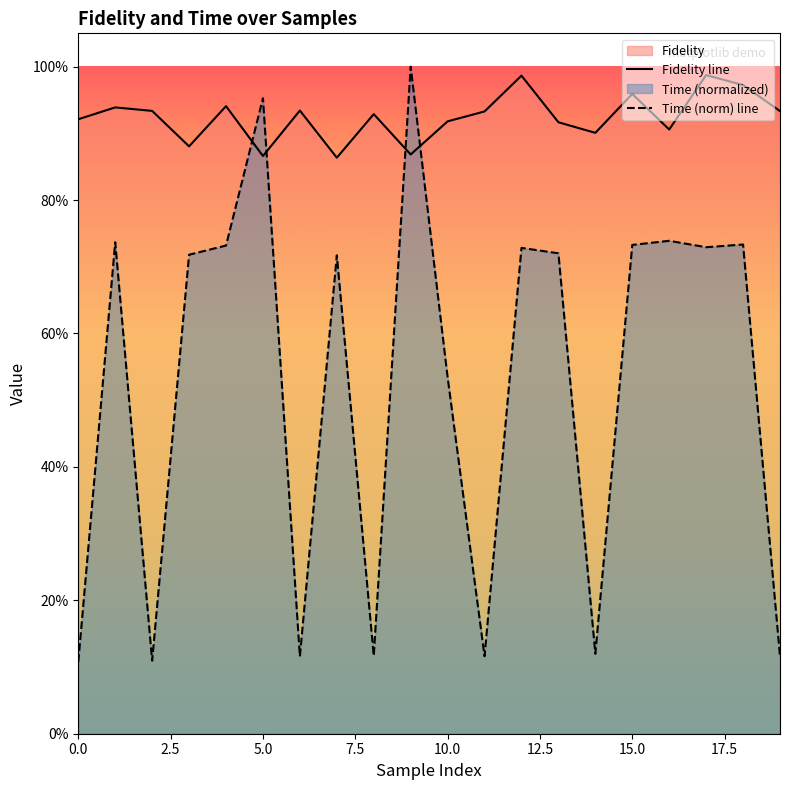

Reading left to right, extract all data points from this chart.

Fidelity: 0=0.9	1=0.9	2=0.9	3=0.9	4=0.9	5=0.9	6=0.9	7=0.9	8=0.9	9=0.9	10=0.9	11=0.9	12=1.0	13=0.9	14=0.9	15=1.0	16=0.9	17=1.0	18=1.0	19=0.9
Time: 0=0.1	1=0.7	2=0.1	3=0.7	4=0.7	5=1.0	6=0.1	7=0.7	8=0.1	9=1.0	10=0.5	11=0.1	12=0.7	13=0.7	14=0.1	15=0.7	16=0.7	17=0.7	18=0.7	19=0.1